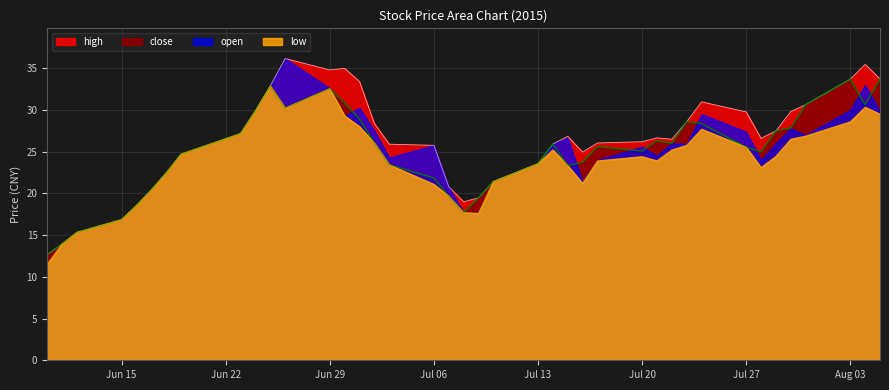

Is it true that close equals 4.8 at 18?

False